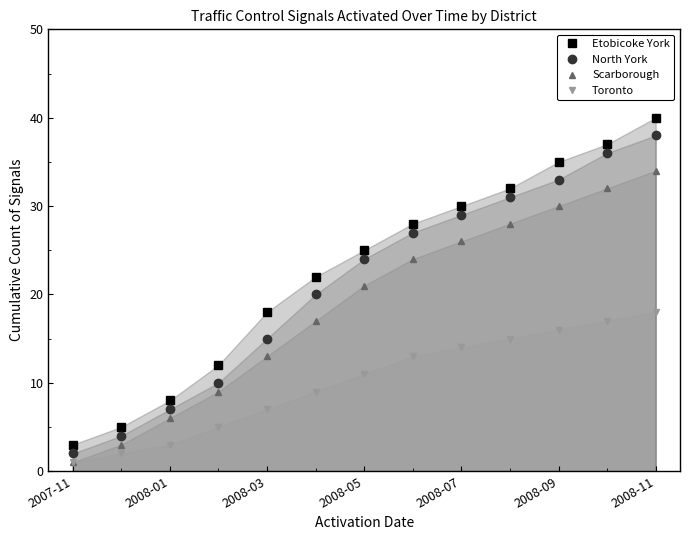

The North York series shows 7 at 2008-09. True or false?

False